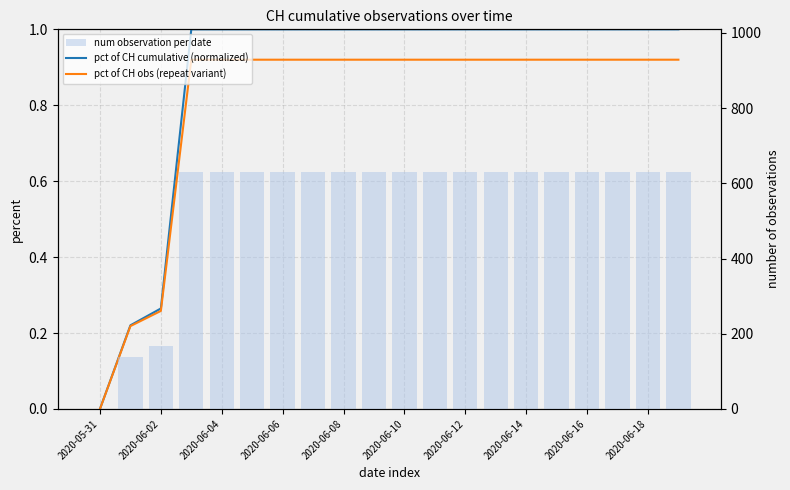

Is the value of pct of CH cumulative (normalized) at 19 greater than the value of pct of CH obs (repeat variant) at 16?

Yes